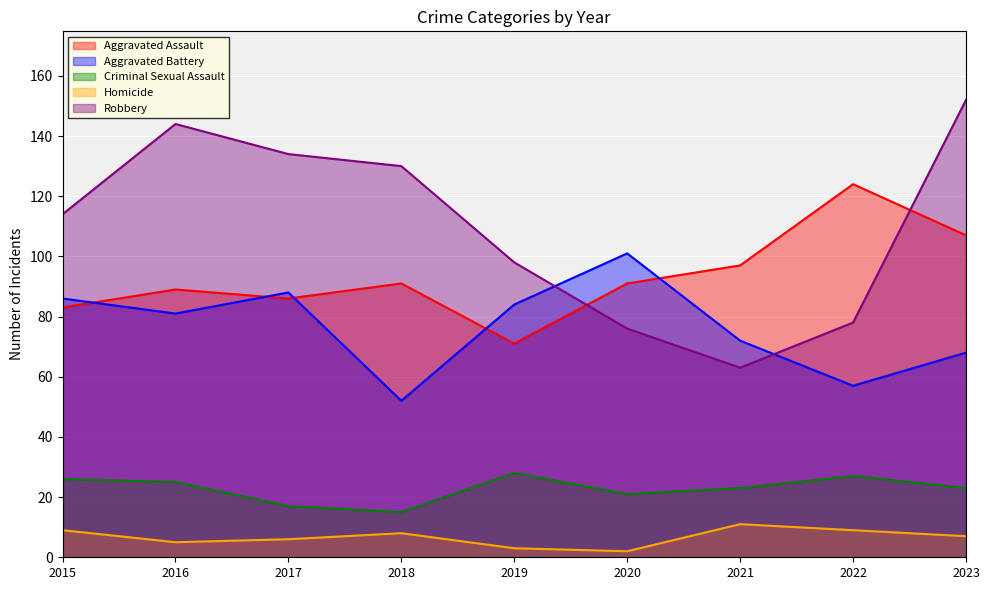

How many lines are shown in the chart?

5